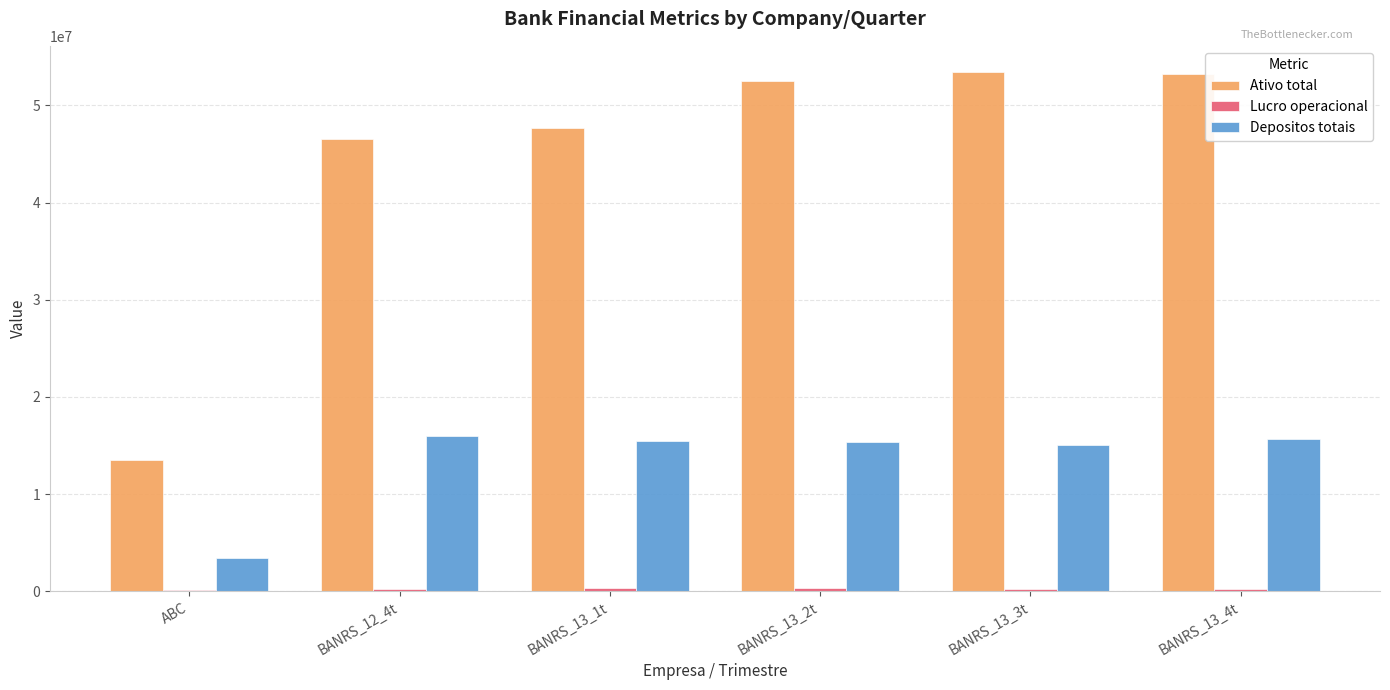

Is the value of Ativo total at ABC greater than the value of Depositos totais at BANRS_13_3t?

No